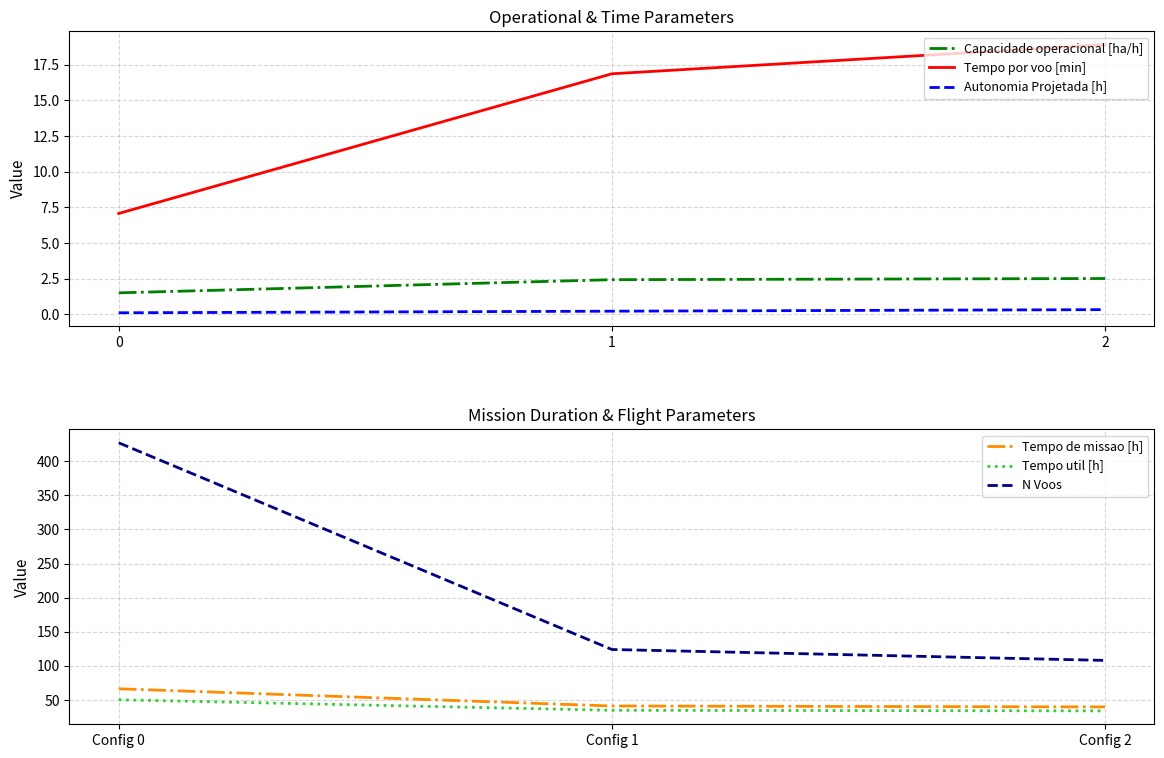

Does the chart have visible grid lines?

Yes